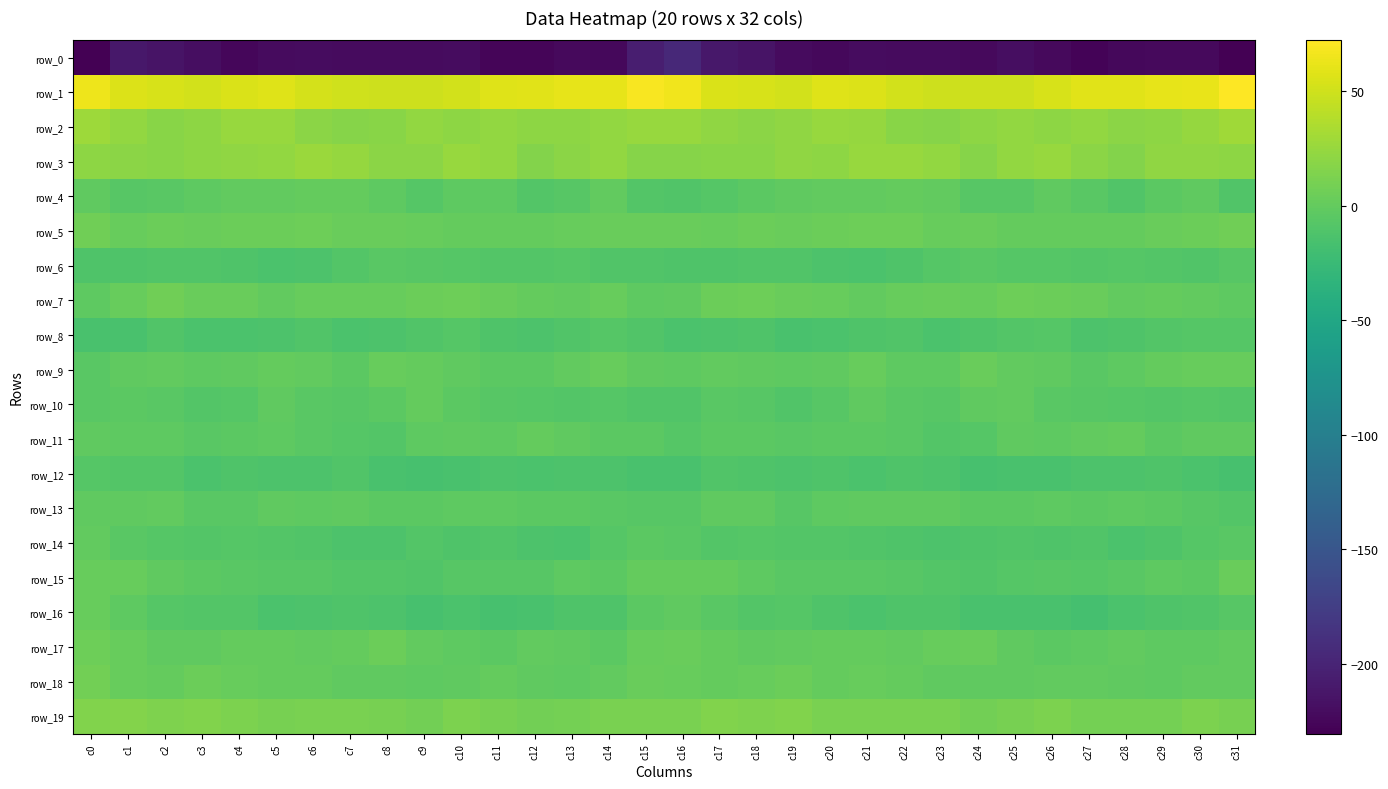

Reading left to right, what are all the values shown in this chart?

row_0: -230.6	-211.5	-214.3	-219.0	-225.0	-222.3	-220.4	-222.3	-221.2	-221.4	-220.6	-226.9	-226.1	-222.7	-223.8	-204.8	-195.3	-211.2	-214.9	-222.1	-224.6	-220.8	-221.6	-221.3	-222.5	-219.6	-223.2	-227.5	-224.7	-223.2	-222.9	-229.8
row_1: 64.3	56.1	53.3	51.8	55.5	57.8	52.9	49.8	49.0	48.8	51.0	57.6	58.0	61.3	61.2	69.1	66.2	55.4	53.3	51.8	57.9	56.0	51.5	49.4	48.8	49.1	53.3	58.3	59.0	61.3	62.5	72.2
row_2: 27.9	23.5	18.9	20.3	25.1	25.2	20.1	16.8	18.9	23.5	20.8	22.7	21.1	20.4	23.2	25.3	25.0	21.6	19.0	22.0	25.9	23.8	17.8	17.4	20.6	23.5	20.3	23.4	20.1	21.2	24.6	28.9
row_3: 21.3	19.3	18.0	21.0	21.3	23.7	26.7	23.8	19.4	19.8	25.6	22.9	16.0	19.8	22.8	16.6	17.7	18.1	18.7	22.1	21.1	25.7	25.6	22.6	17.8	23.0	25.7	19.8	16.1	22.2	21.9	20.7
row_4: -2.1	-6.8	-4.8	-3.2	-0.9	-0.0	0.2	0.8	-3.2	-8.1	-3.1	-2.9	-9.3	-6.4	-0.9	-9.0	-10.4	-7.3	-4.0	-2.2	0.0	-0.3	0.6	0.0	-5.9	-6.8	-1.2	-5.6	-9.8	-3.6	-1.6	-9.5
row_5: 6.5	1.9	3.9	2.7	3.8	4.8	5.5	2.6	3.6	1.3	0.4	0.7	0.6	1.5	3.6	3.0	2.5	2.3	3.7	2.9	4.4	5.0	5.1	2.0	3.6	0.3	0.8	0.8	0.4	2.4	4.3	6.0
row_6: -11.2	-11.6	-9.7	-9.9	-10.8	-13.4	-12.5	-8.9	-4.9	-6.8	-8.0	-8.6	-8.9	-7.7	-9.9	-10.5	-11.7	-10.7	-10.1	-9.4	-12.4	-13.1	-11.4	-7.1	-5.3	-7.5	-8.0	-9.2	-7.8	-8.5	-10.0	-6.8
row_7: -2.8	2.1	6.1	3.0	2.8	-0.5	1.3	2.3	2.2	3.9	5.8	2.8	0.6	-0.1	1.4	-3.3	-1.2	4.0	5.3	2.5	1.7	-0.2	1.9	2.5	1.7	5.7	4.2	2.7	-0.4	1.0	-0.2	-3.0
row_8: -15.2	-14.4	-10.6	-13.9	-13.0	-12.2	-9.5	-13.1	-12.1	-10.5	-7.4	-11.5	-12.0	-9.8	-8.1	-10.0	-13.3	-12.5	-11.3	-14.3	-13.1	-10.7	-10.4	-13.5	-11.3	-9.3	-7.8	-12.7	-10.8	-9.2	-7.9	-7.1
row_9: -5.4	-1.1	-1.1	-3.0	-2.3	0.4	-0.5	-4.2	2.0	1.0	-1.8	-4.5	-4.4	-0.3	1.3	-2.0	-3.4	-0.7	-2.1	-2.8	-2.0	1.5	-2.7	-2.3	3.0	-0.7	-2.1	-5.6	-2.6	0.4	1.9	1.2
row_10: -5.8	-4.5	-4.9	-9.1	-8.2	-2.1	-4.8	-6.4	-4.1	0.5	-4.0	-6.1	-7.5	-8.6	-8.0	-10.5	-10.5	-5.1	-6.1	-9.7	-5.9	-2.0	-5.5	-6.2	-1.9	-0.7	-5.1	-6.3	-8.0	-8.8	-7.2	-8.8
row_11: -1.2	-3.2	-3.3	-5.2	-4.6	-3.2	-5.3	-7.2	-9.1	-2.5	-2.0	-2.9	0.8	-2.0	-3.6	-3.8	-7.7	-4.3	-3.6	-5.5	-3.7	-3.8	-5.5	-8.5	-7.2	-1.2	-3.1	-1.1	0.4	-3.7	-1.7	-1.6
row_12: -8.1	-8.6	-9.2	-13.0	-11.0	-12.8	-12.4	-10.5	-15.1	-15.9	-14.6	-12.5	-13.2	-12.1	-12.3	-14.2	-15.0	-9.4	-10.7	-12.6	-10.8	-13.4	-11.3	-11.8	-16.0	-14.9	-14.5	-12.5	-12.9	-11.8	-13.4	-16.0
row_13: -2.2	-2.0	-0.4	-5.1	-5.0	-1.5	-2.5	-1.2	-4.4	-4.4	-2.7	-3.2	-3.5	-3.5	-5.4	-6.4	-6.7	-2.3	-1.4	-6.2	-3.0	-2.1	-1.9	-2.2	-4.6	-3.7	-3.1	-3.6	-3.0	-4.2	-6.6	-9.0
row_14: -0.2	-5.8	-8.1	-8.4	-8.0	-9.3	-10.4	-12.2	-12.6	-9.4	-10.7	-10.3	-12.7	-13.2	-8.2	-4.1	-5.4	-8.2	-7.9	-8.5	-8.4	-9.8	-10.9	-12.7	-11.5	-9.4	-11.1	-10.4	-14.1	-10.9	-7.3	-5.0
row_15: 2.2	1.9	-1.2	-4.3	-5.1	-6.1	-5.9	-8.5	-9.1	-9.7	-6.0	-6.6	-6.8	-2.6	-4.4	0.3	0.5	0.5	-2.5	-4.9	-5.7	-5.6	-7.0	-8.4	-10.4	-7.7	-6.1	-7.1	-5.0	-2.8	-3.6	3.2
row_16: 1.8	-3.1	-7.8	-8.9	-9.2	-13.9	-11.8	-10.9	-12.5	-15.9	-13.7	-15.9	-15.3	-11.4	-10.7	-4.4	-1.6	-5.3	-8.9	-8.1	-11.3	-13.9	-10.8	-11.1	-14.4	-14.8	-14.2	-16.6	-13.2	-11.0	-10.3	-5.9
row_17: 5.6	2.3	-1.4	-1.4	0.4	0.9	-0.4	0.5	4.0	-0.4	-2.9	-3.7	-0.2	-1.9	-3.7	2.0	3.0	0.5	-2.1	-0.1	0.3	0.6	-0.4	2.0	3.3	-1.8	-3.6	-2.3	-0.1	-3.2	-3.0	-0.5
row_18: 8.0	2.2	0.1	3.9	2.4	0.8	1.1	-1.2	-1.5	-2.4	-1.4	0.2	-1.6	-2.9	-1.1	2.8	1.6	0.1	1.4	4.6	1.1	1.3	0.2	-1.6	-2.0	-2.0	-0.7	-0.3	-2.0	-3.0	0.0	-0.9
row_19: 15.3	15.8	13.9	14.3	12.3	10.6	11.7	11.4	9.6	8.0	12.2	10.3	8.2	9.3	11.1	11.2	11.7	14.7	13.5	14.4	11.4	11.0	11.5	11.1	8.2	9.7	12.5	8.8	8.7	9.3	12.0	9.8